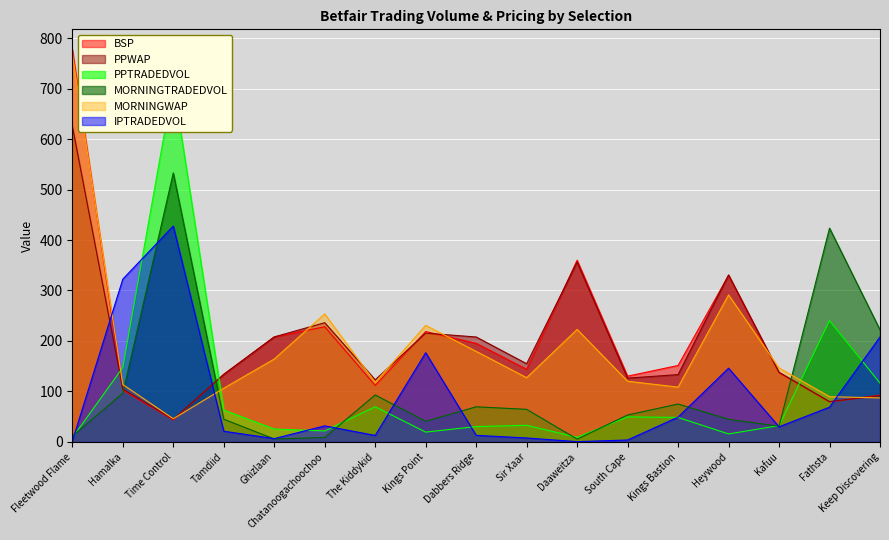

At which category does PPWAP reach its first local valley?

Time Control